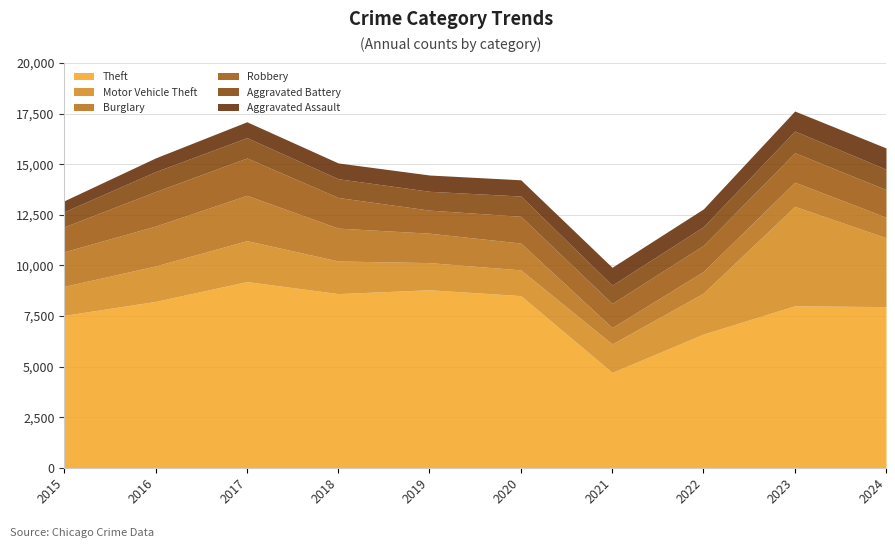

Reading right to left, what are all the values shown in this chart?

Theft: 7963	8003	6606	4711	8507	8796	8606	9201	8221	7531
Motor Vehicle Theft: 3405	4915	2025	1409	1271	1341	1612	2021	1752	1433
Burglary: 1013	1196	1071	808	1325	1454	1623	2239	1972	1711
Robbery: 1363	1453	1287	1192	1322	1139	1514	1846	1706	1233
Aggravated Battery: 1008	1072	924	903	1002	931	926	1005	984	745
Aggravated Assault: 1052	989	879	883	802	805	781	784	677	541